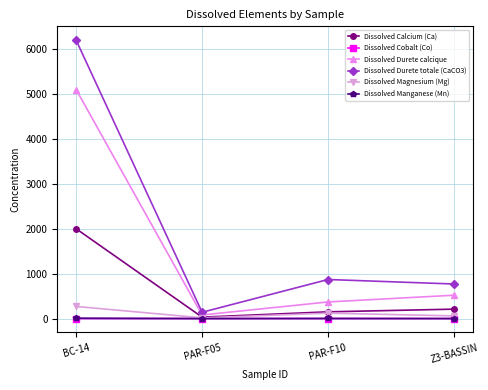

True or false: Dissolved Durete calcique has more than 0 interior local peaks.

False